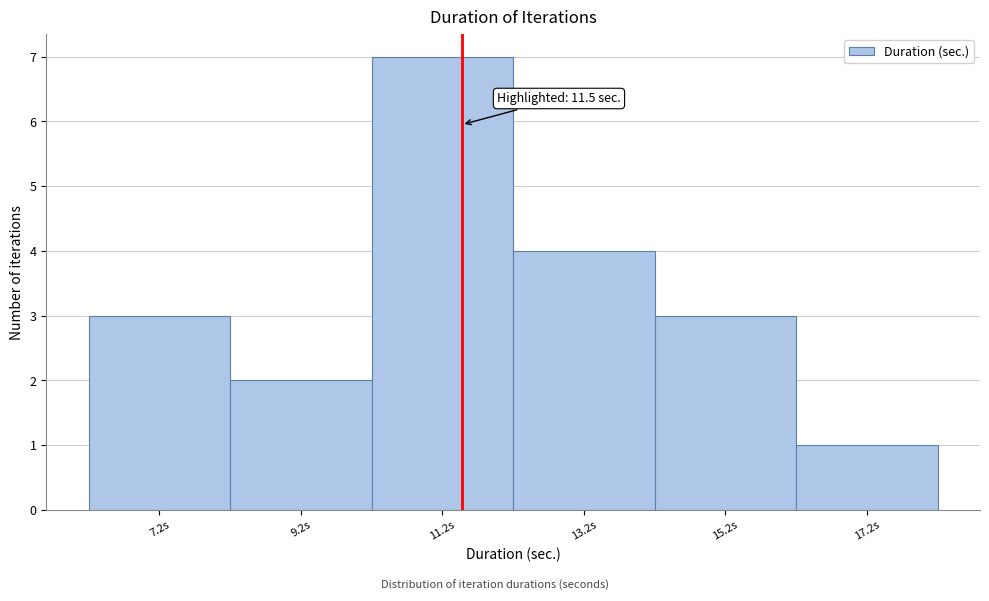

Over which range of the x-axis is the bar tallest?

10.2 to 12.2